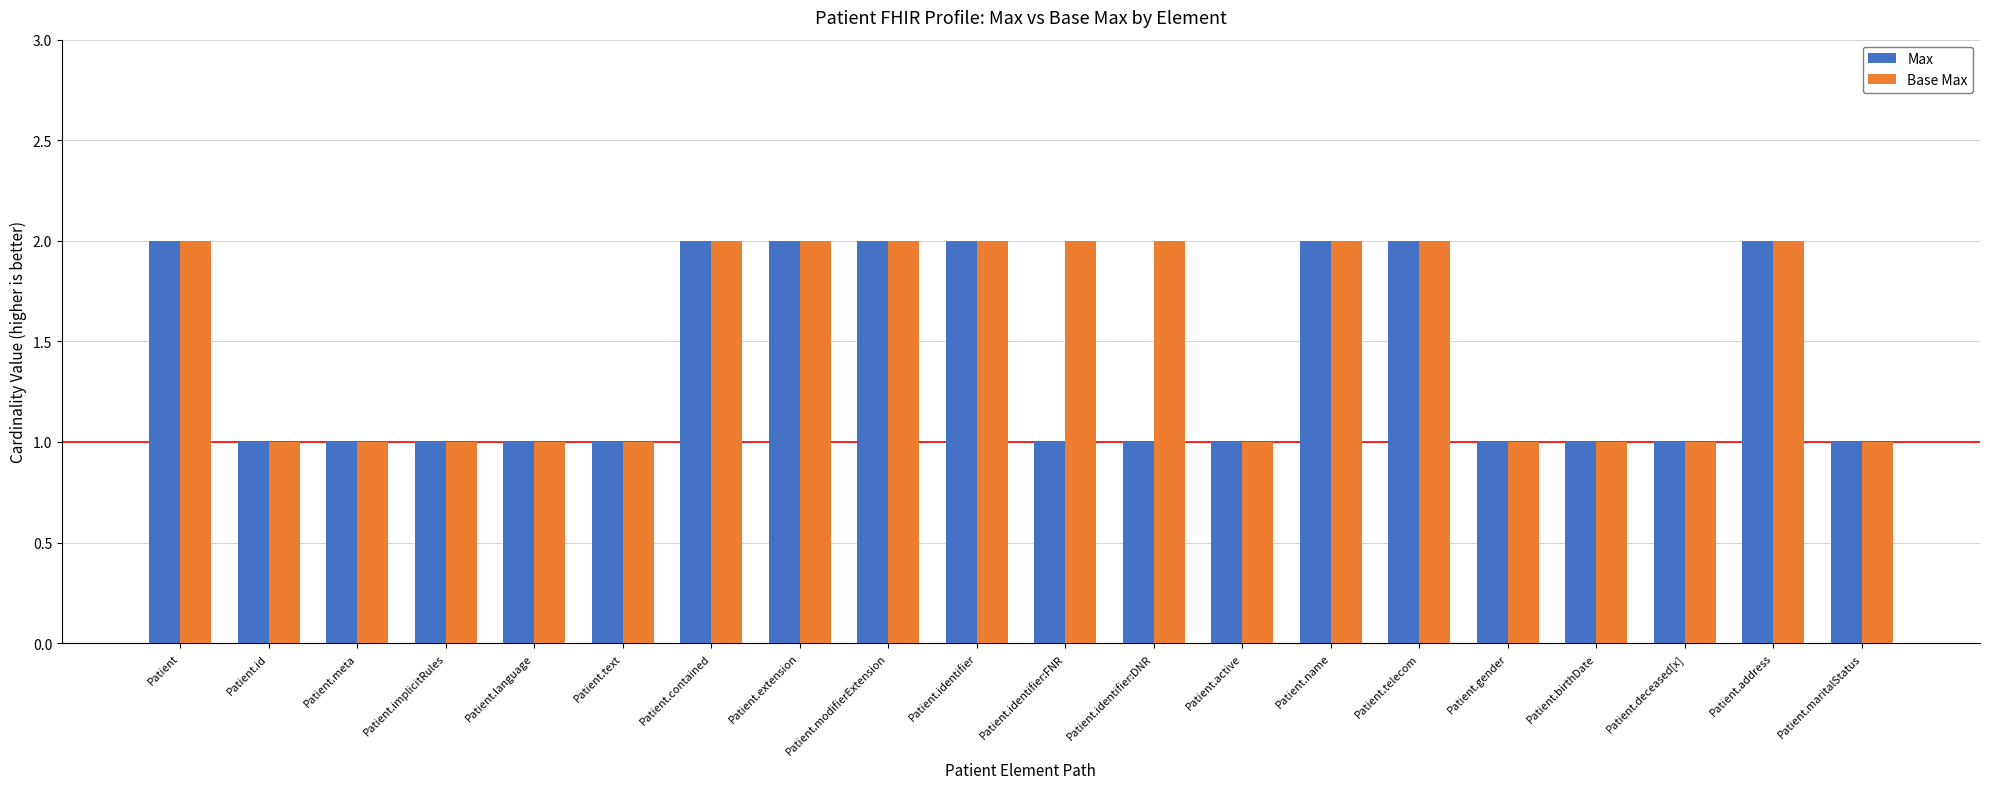

What is the sum of all Base Max values?

30